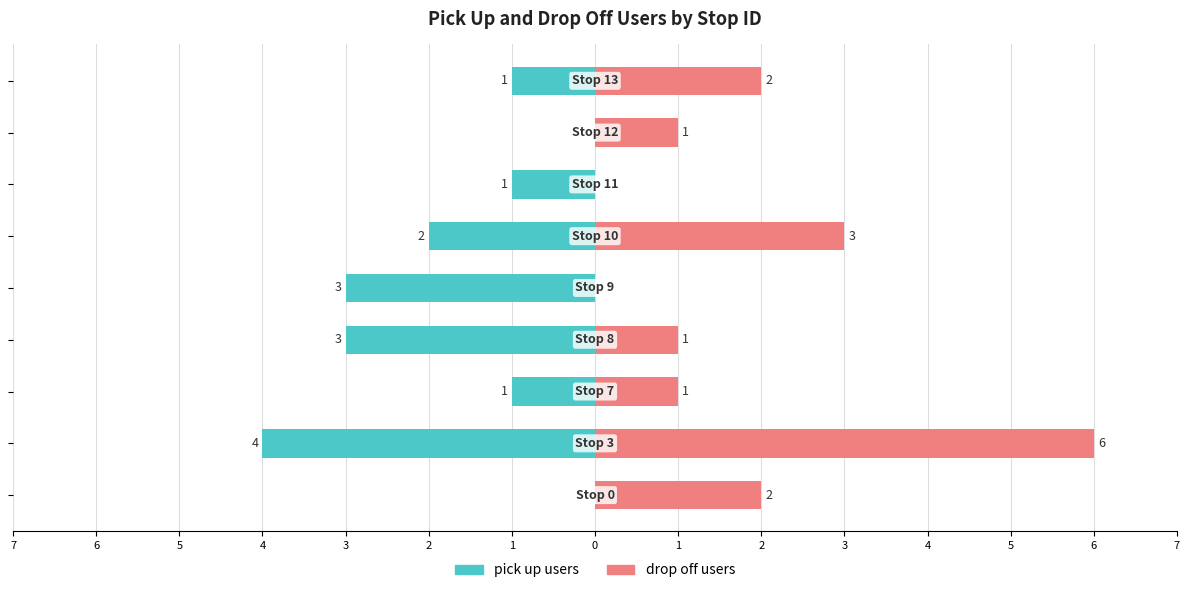

Count the pick up users values in the range -3 to -1.

6